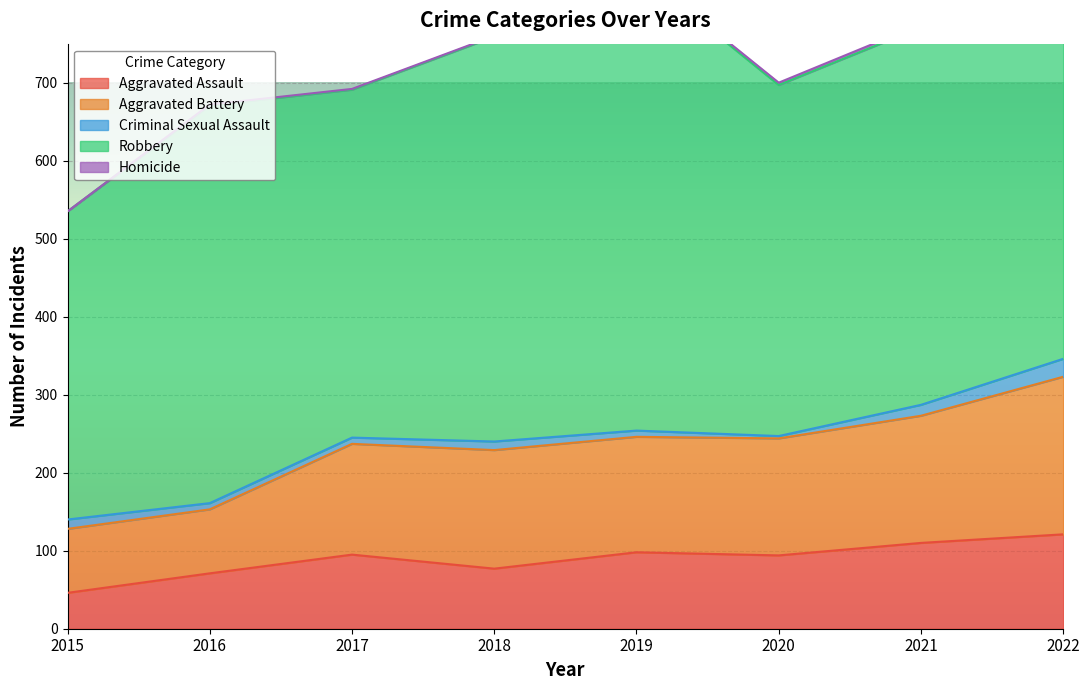

Between 2020 and 2019, which is larger?

2019